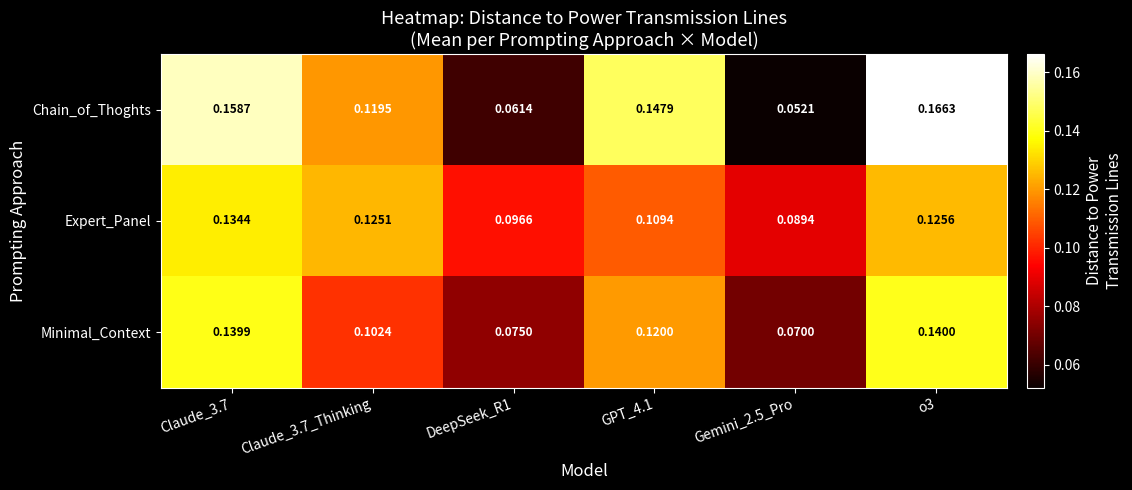

What is the total value across all series at Claude_3.7?

0.4